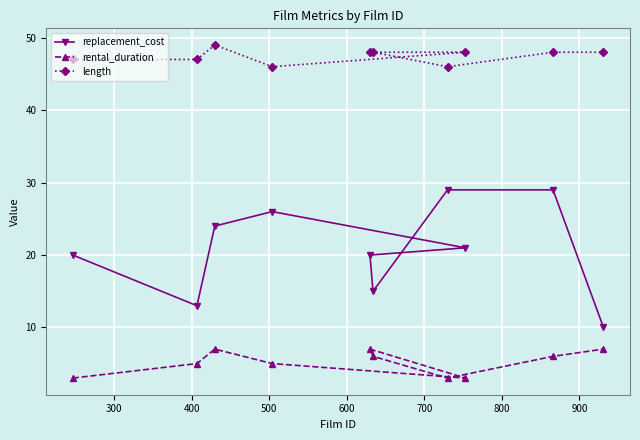

True or false: replacement_cost and rental_duration cross at least once.

False